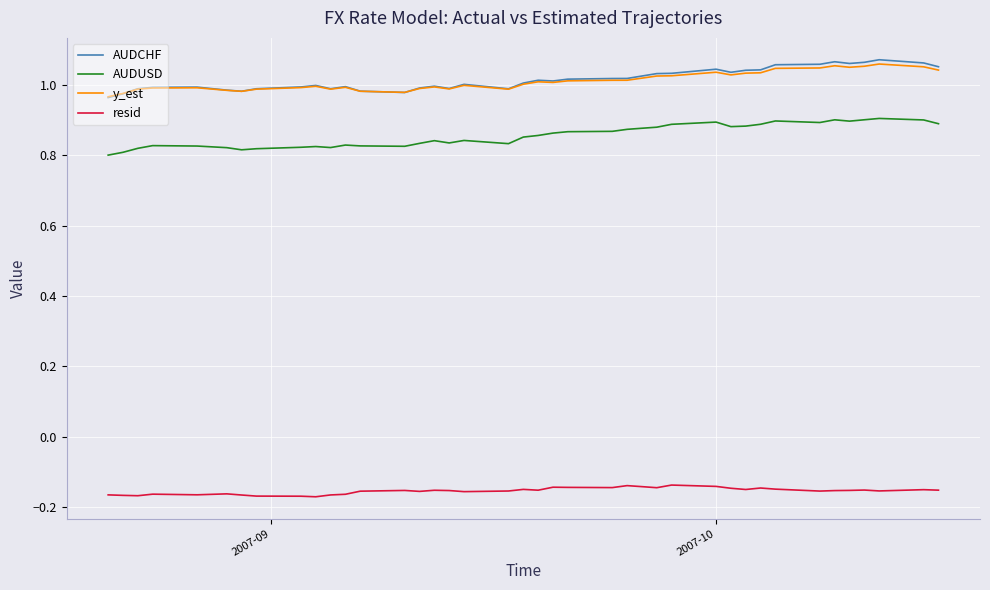

True or false: AUDUSD and AUDCHF intersect in this chart.

False